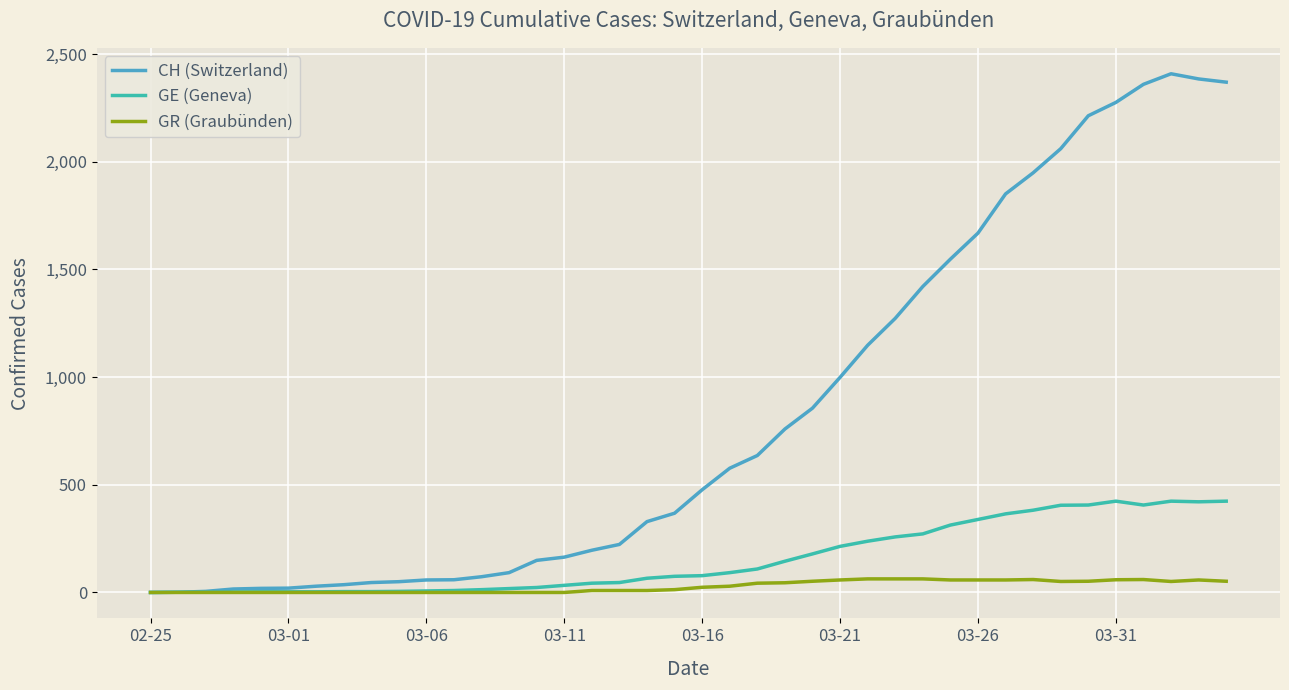

List the series in order of their peak value, lowest first.

GR (Graubünden), GE (Geneva), CH (Switzerland)